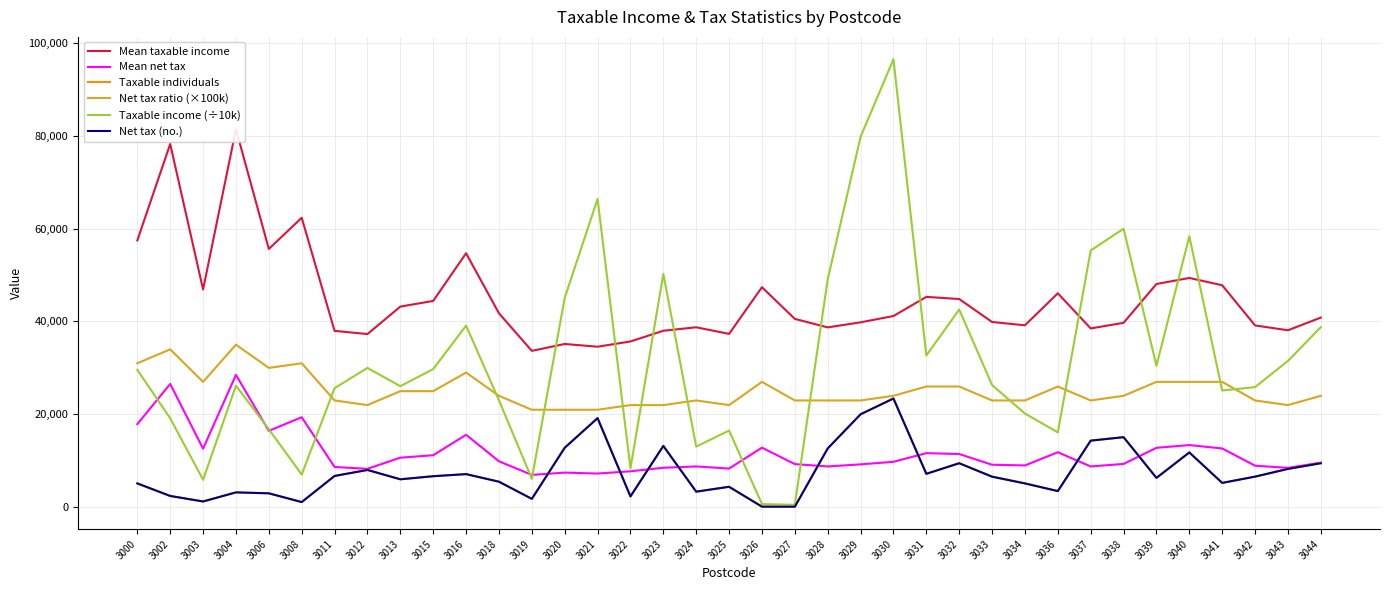

How many intersections are there between Net tax ratio (×100k) and Taxable income (÷10k)?

11